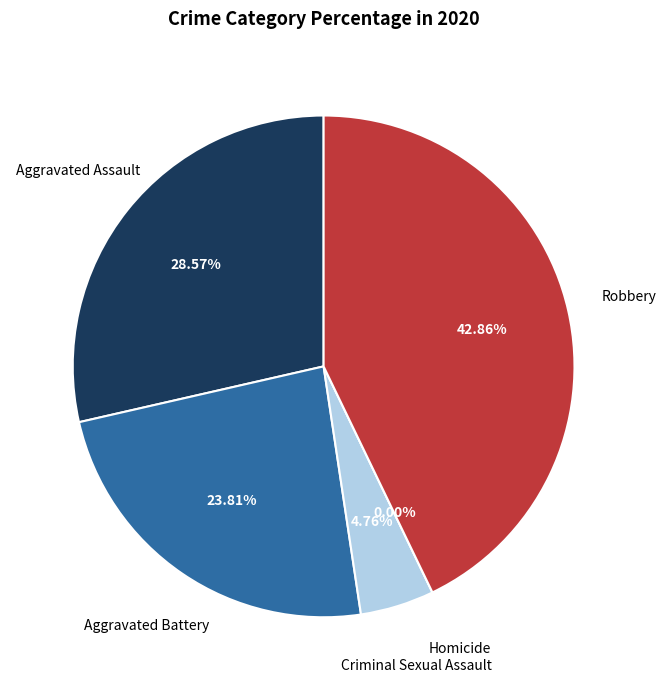

To the nearest percent, what is the difference between the largest and smallest slice percentages?

43%